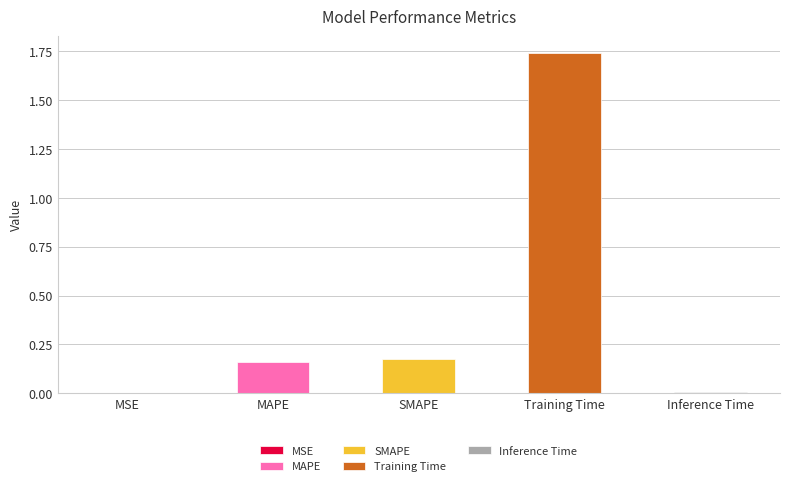

What is the label of the 4th bar from the right?

MAPE